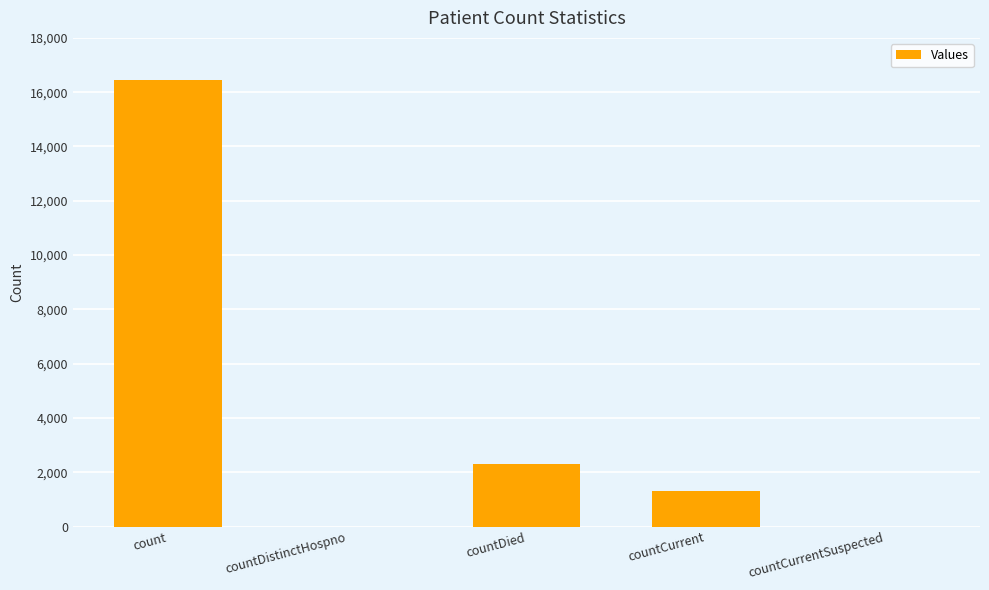

Are the bars horizontal?

No